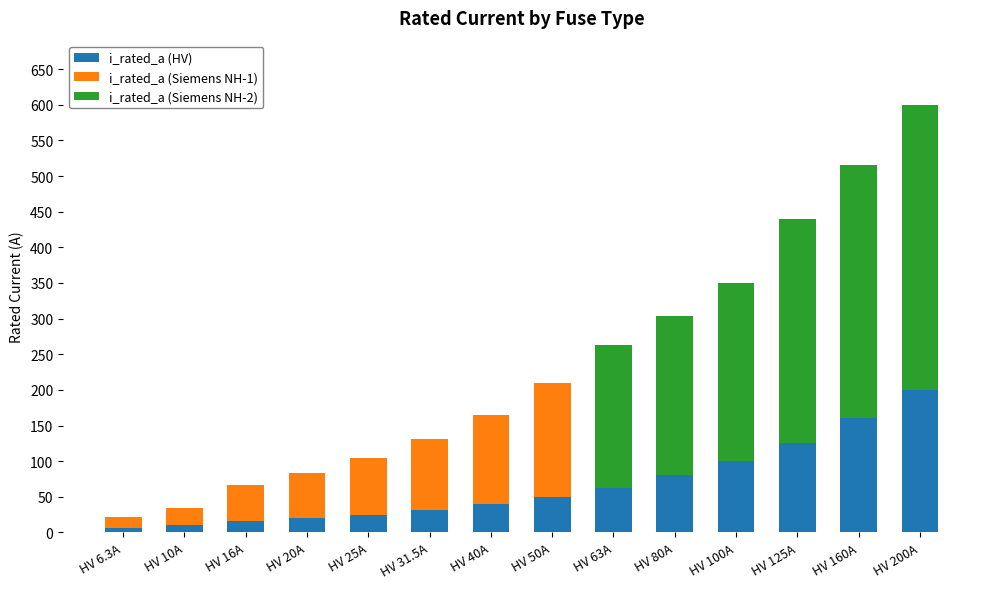

What is the highest value of the i_rated_a (HV) series?

200.0